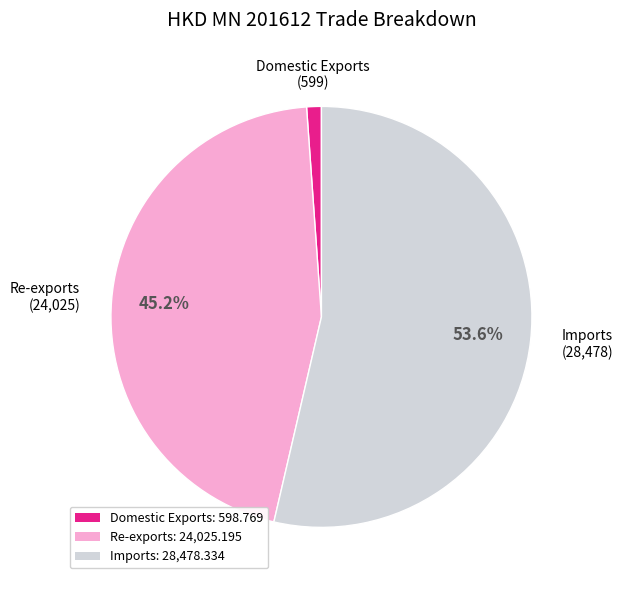

Which slice is the smallest?

Domestic Exports